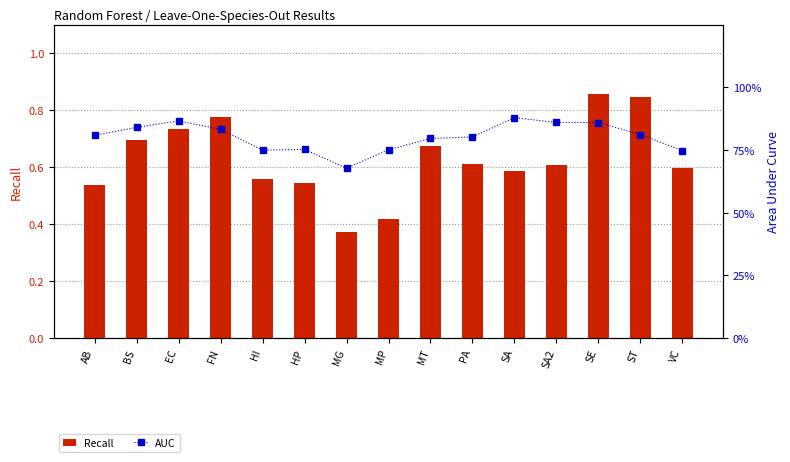

True or false: AUC has a value of 0.9 at SA2.

True